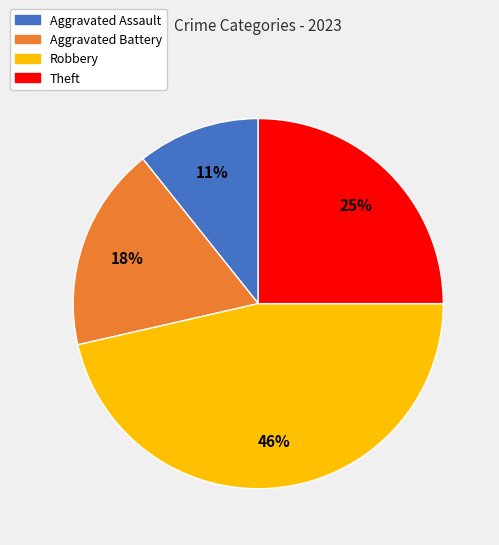

To the nearest percent, what is the average slice percentage?

25%